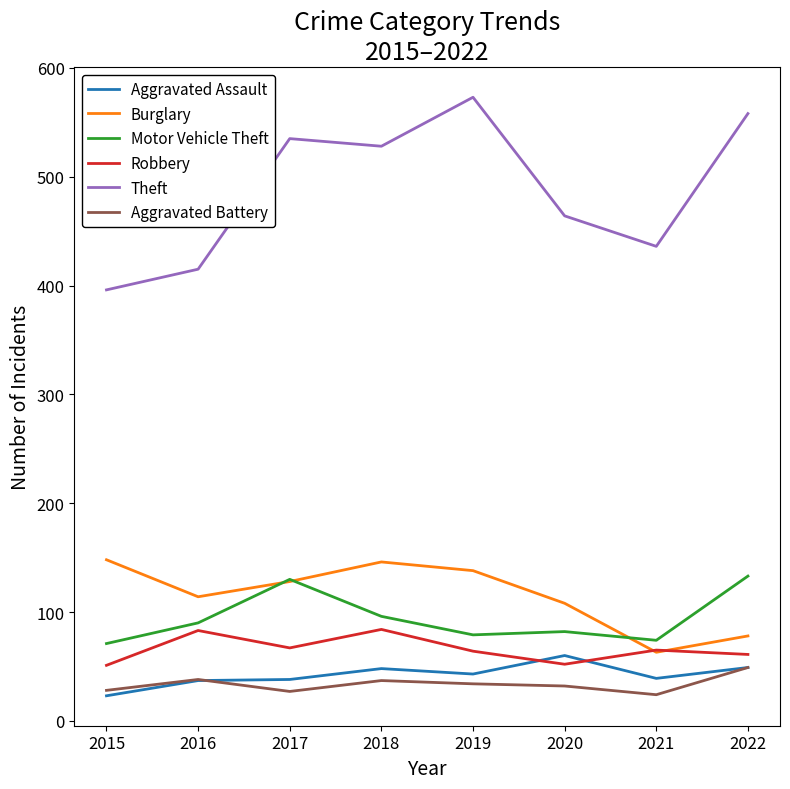

True or false: Aggravated Battery and Motor Vehicle Theft cross at least once.

False